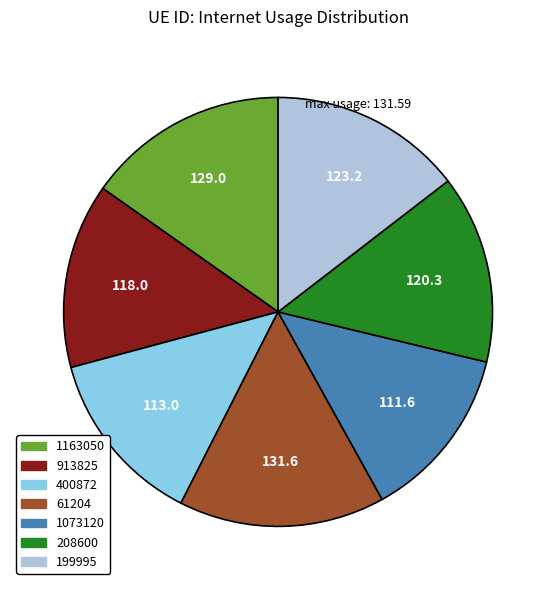

Approximately how many times larger is the value at 1073120 compared to 913825?

0.9